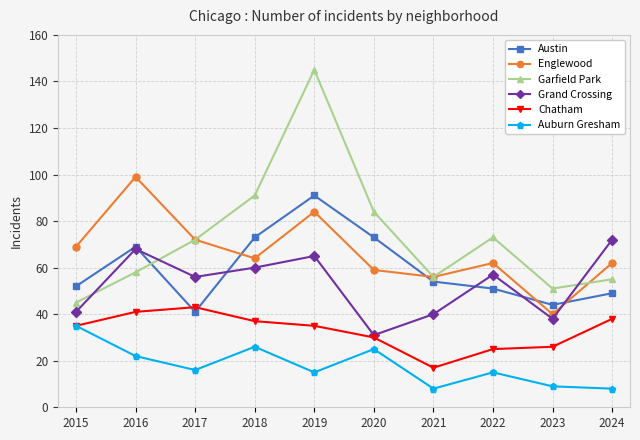

What is the value of the Garfield Park point at the 8th from the left?

73